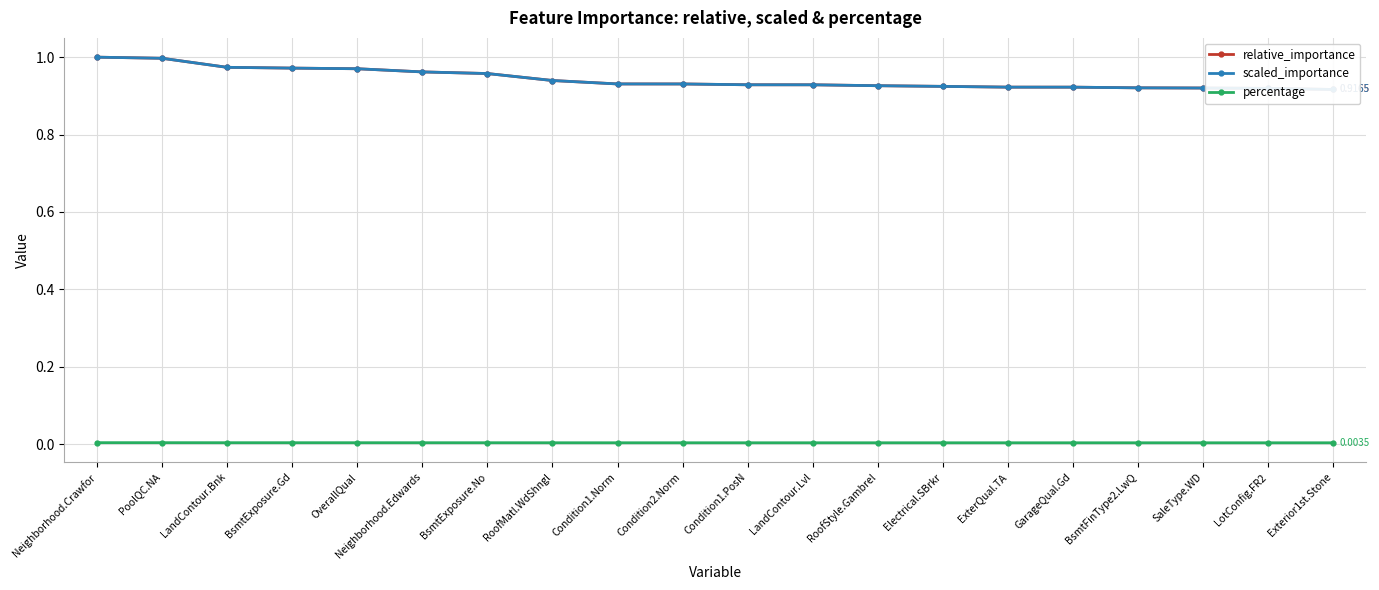

Which series changed the most between Condition1.Norm and BsmtFinType2.LwQ?

relative_importance